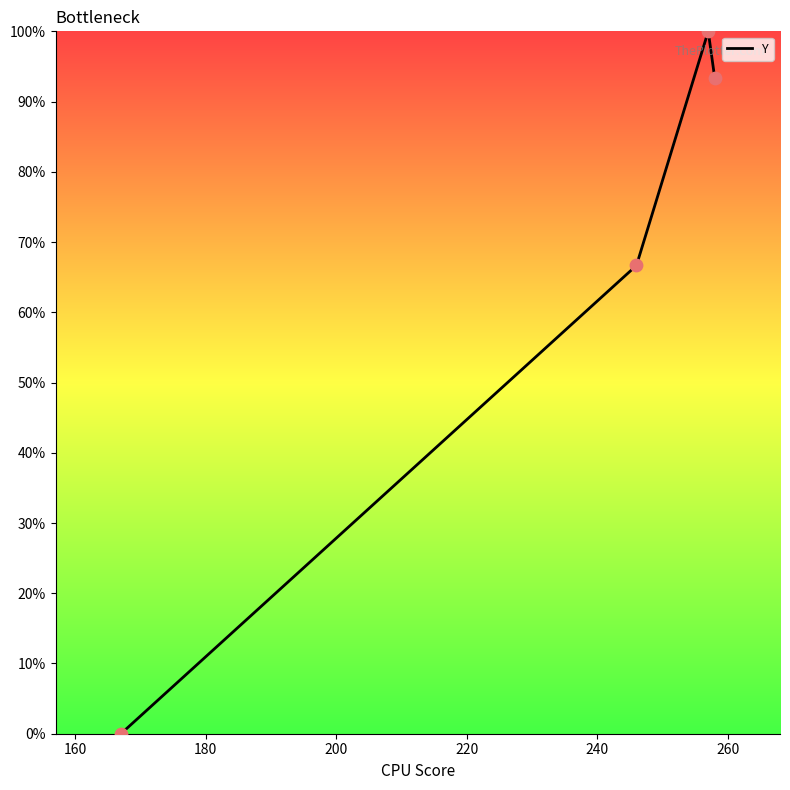

How many interior local peaks (higher than both neighbors) does the data have?

1